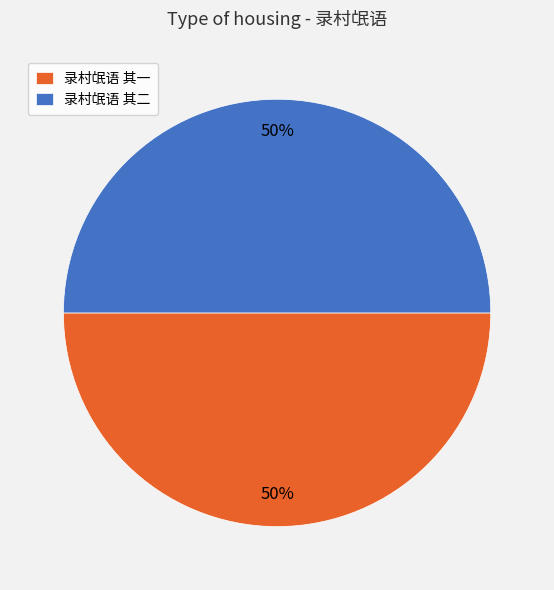

Is the sum of 录村氓语 其一 and 录村氓语 其二 greater than half?

Yes